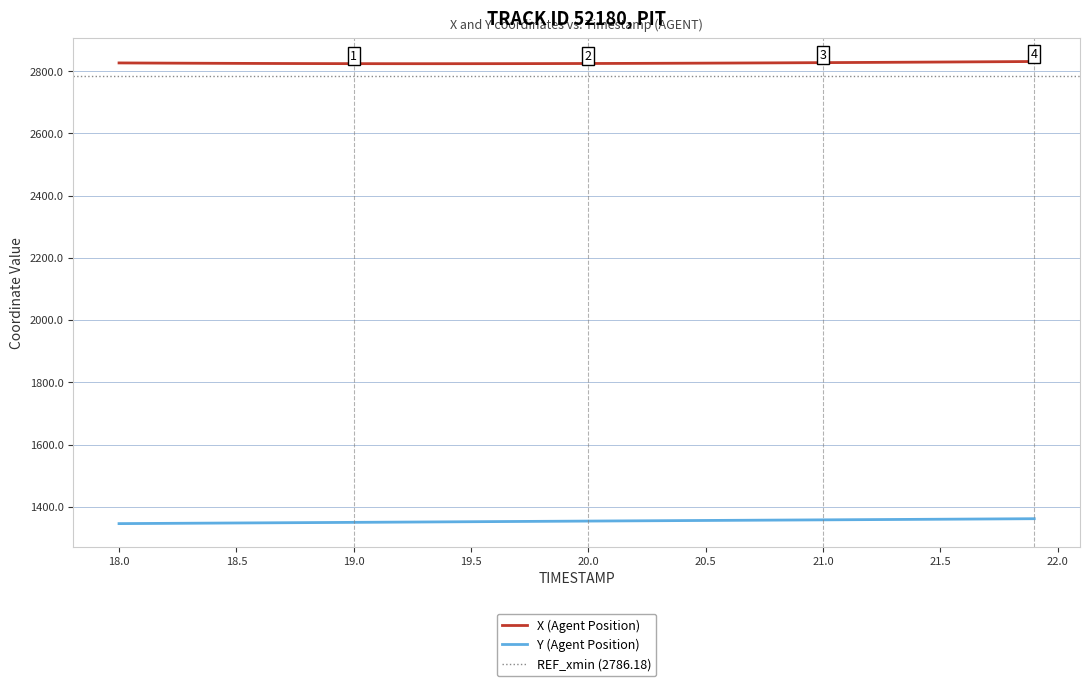

True or false: Y (Agent Position) has a value of 1346.4 at 18.1.

True